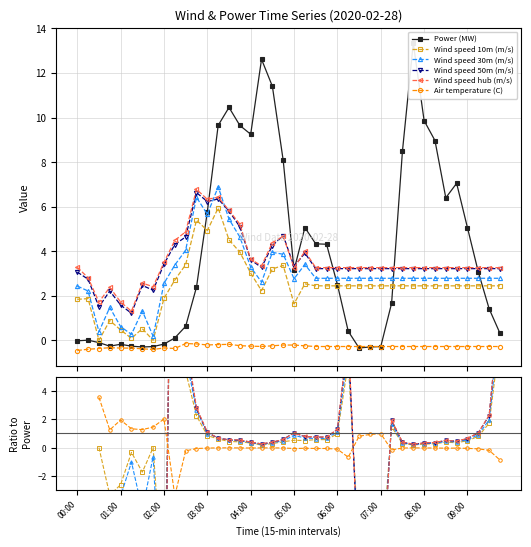

The value of Wind speed 10m (m/s) at 01:00 is nan. True or false?

False